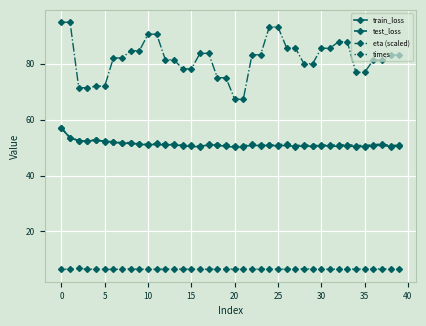

Which series has the widest spread of values?

eta (scaled)